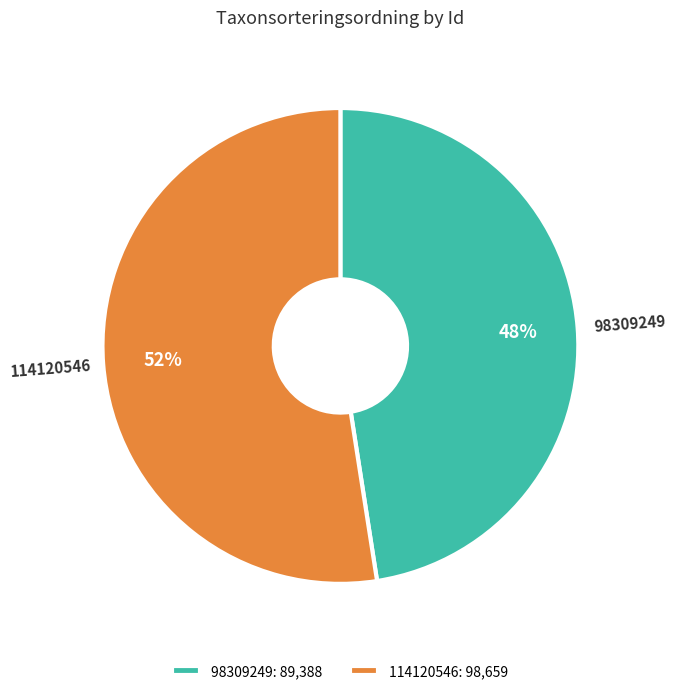

Which slice is the smallest?

98309249